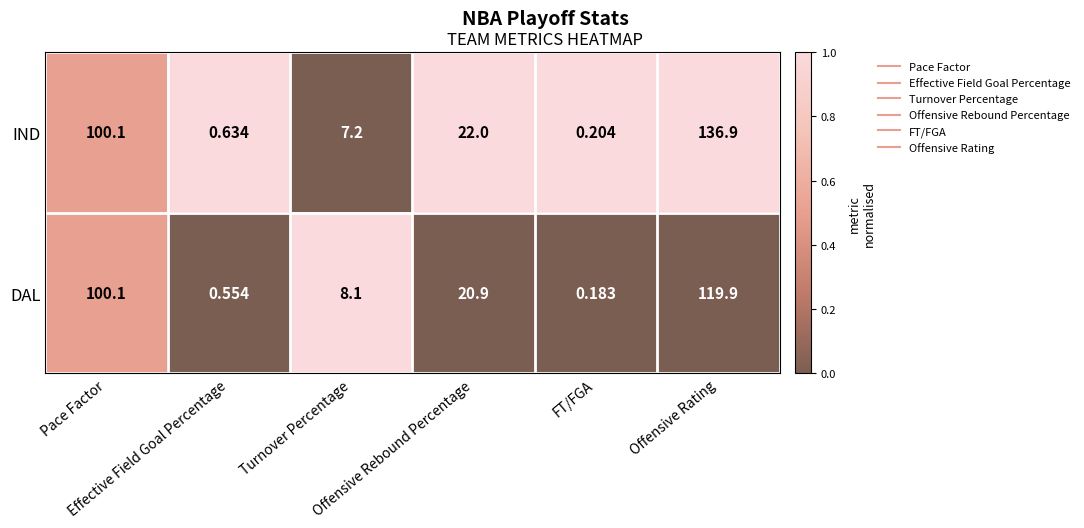

Rank the series by their average value, from highest to lowest.

IND, DAL